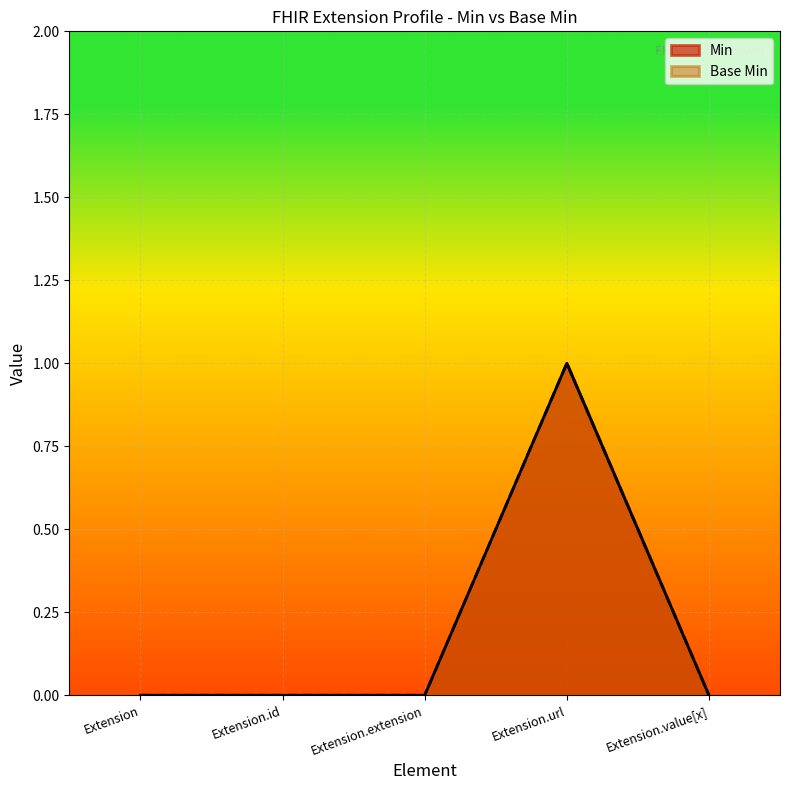

At which category is the sum across all series the highest?

Extension.url